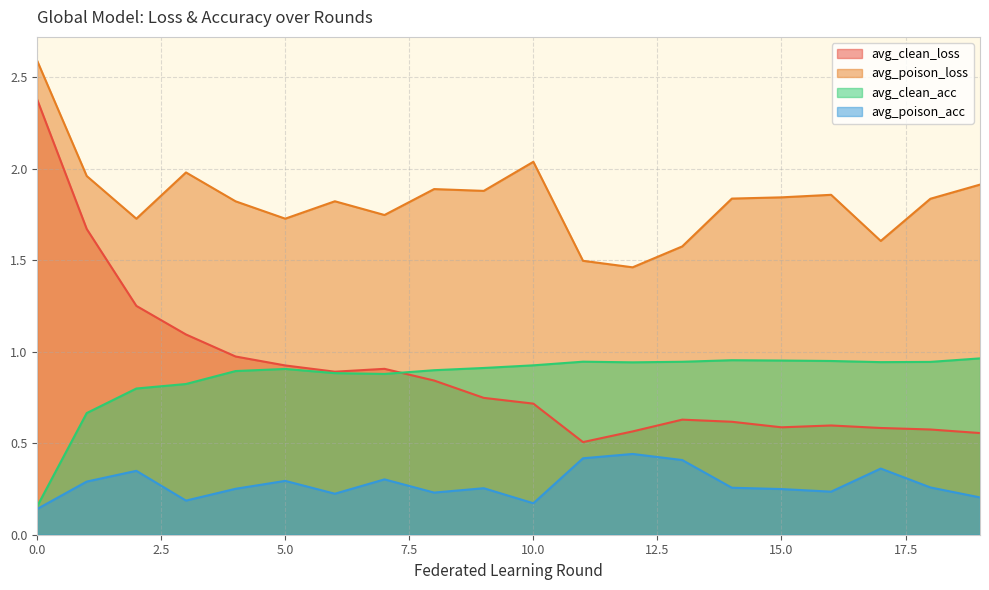

Which series has the largest total across all categories?

avg_poison_loss